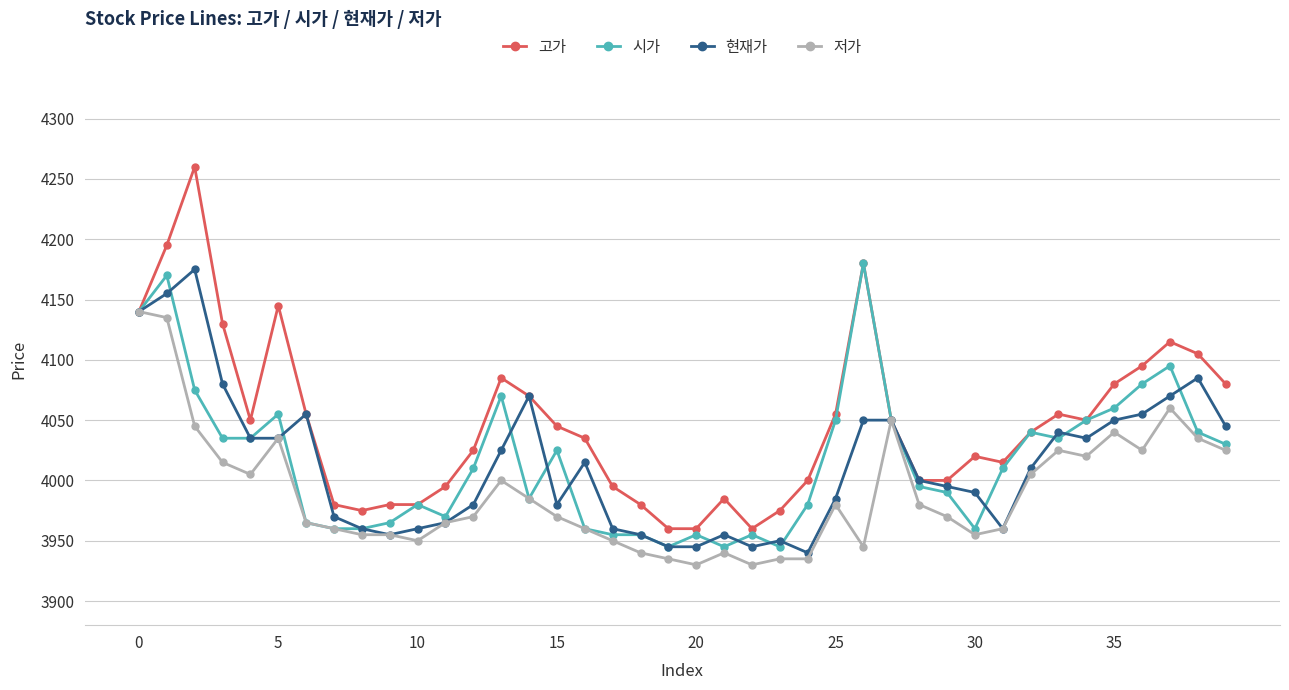

What is the lowest value of the 저가 series?

3930